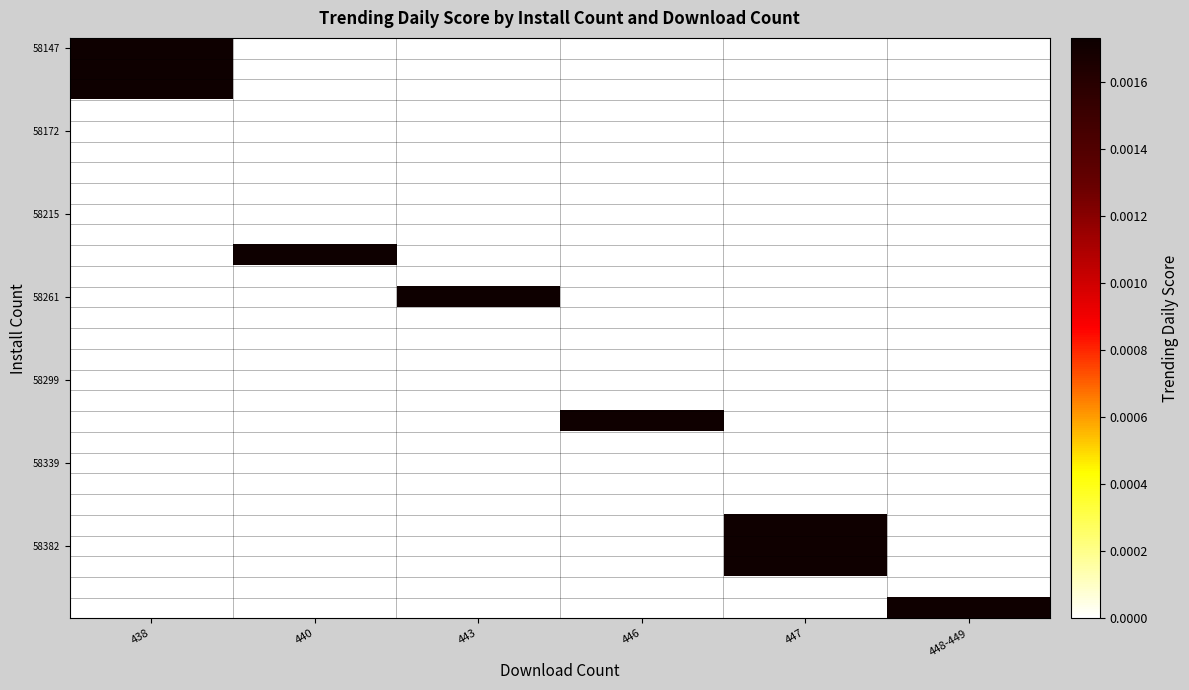

At how many categories does at least one series exceed 0?

6